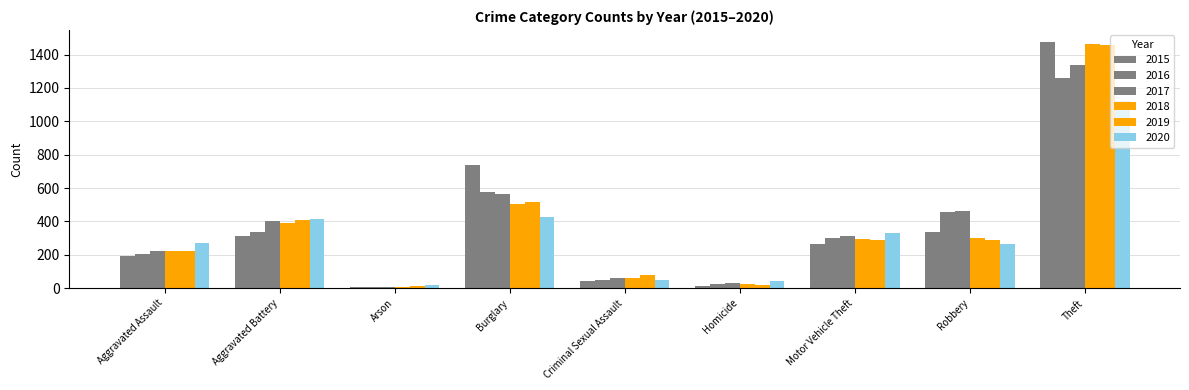

How many groups of bars are there?

9